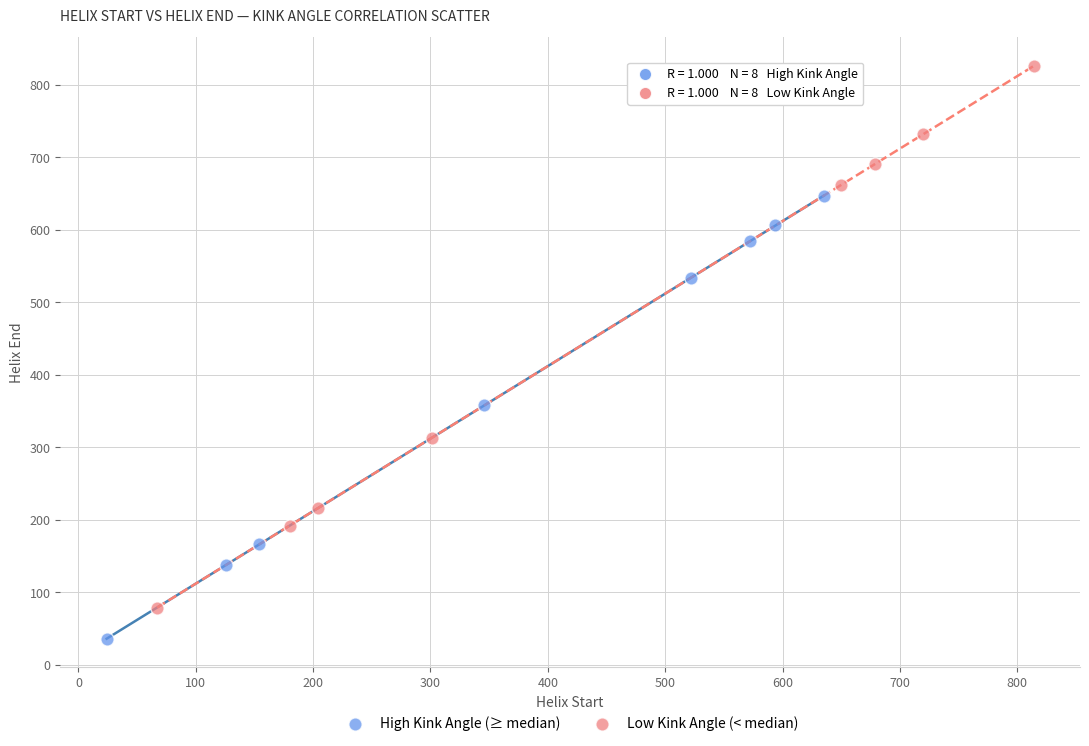

Which series reaches the maximum Y coordinate?

Low Kink Angle (< median)